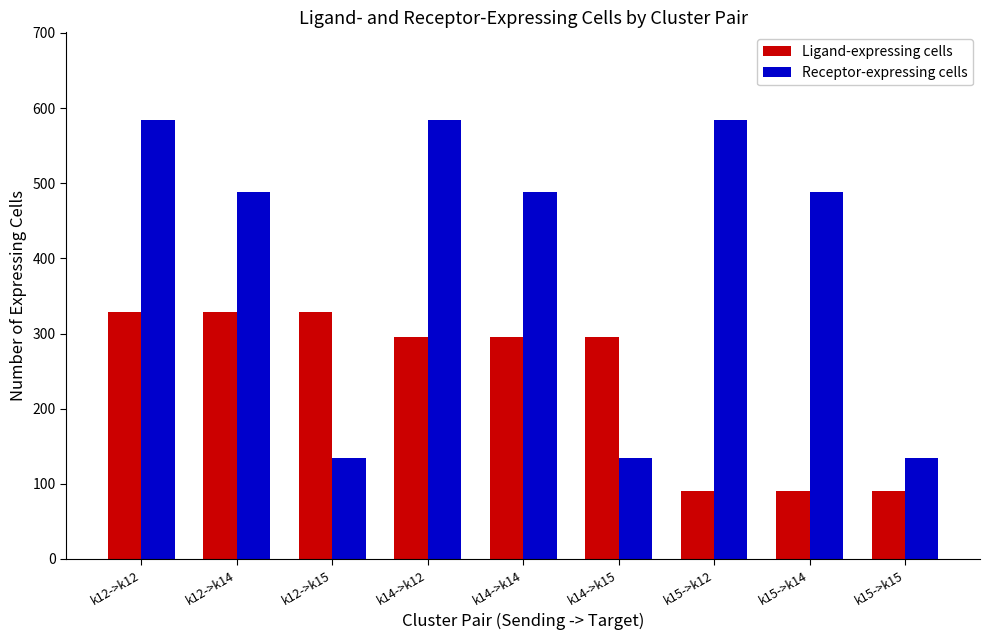

How many bars are there in each group?

2